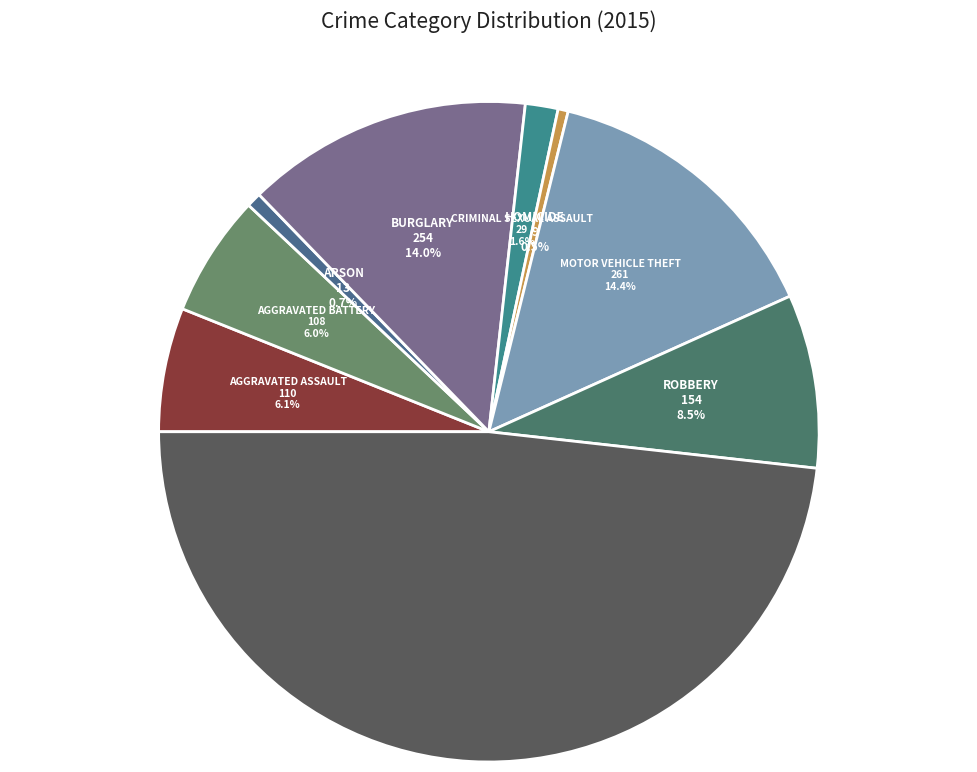

How many segments does this pie chart have?

9